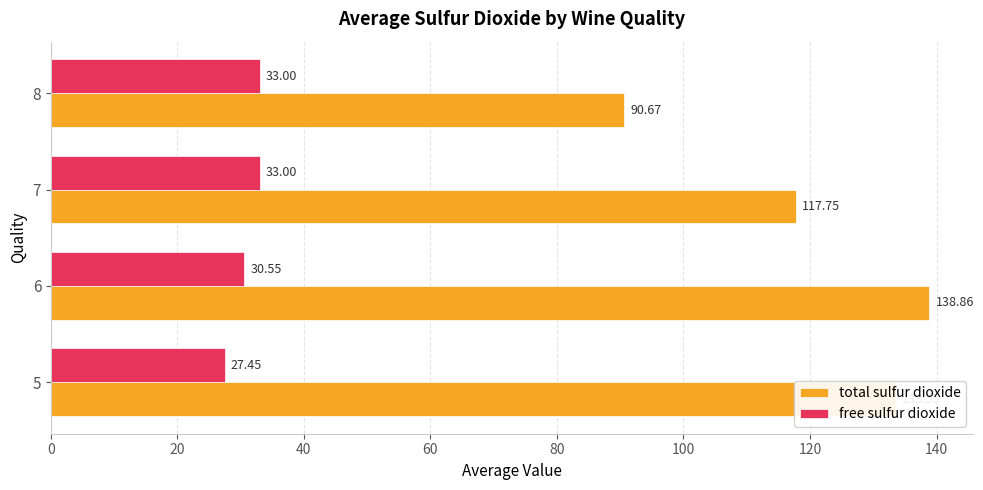

List the series in order of their overall mean, highest first.

total sulfur dioxide, free sulfur dioxide